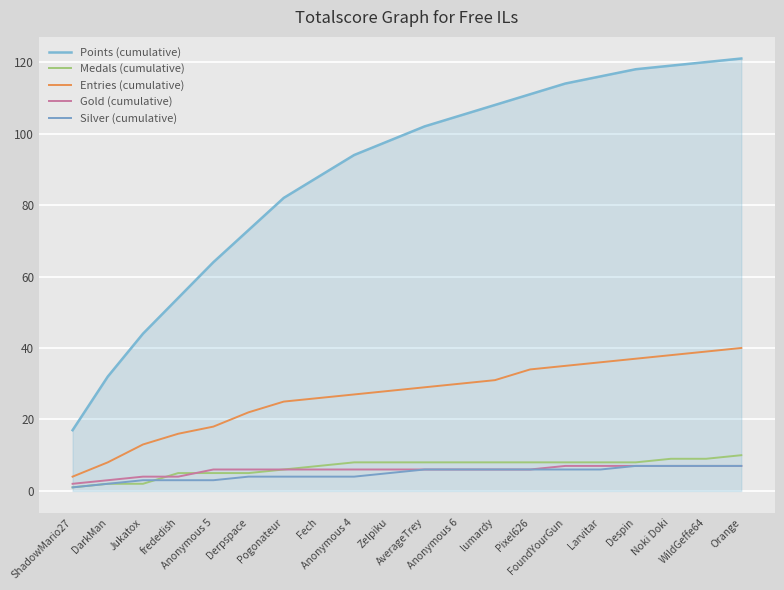

The Silver (cumulative) series shows 3 at Jukatox. True or false?

True